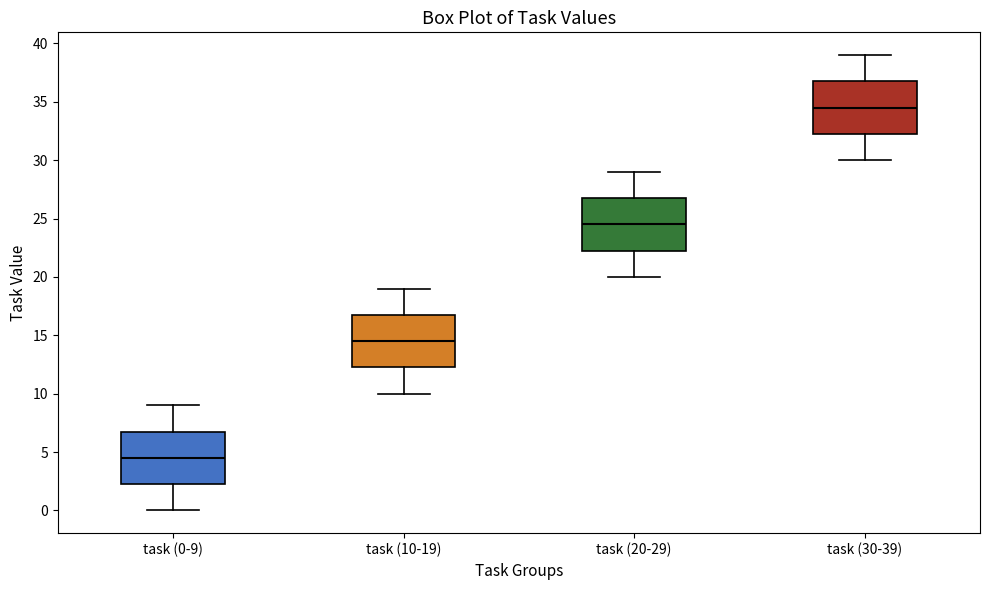

Reading left to right, read every box against the y-axis: the position of its median line, the range the box covers, and the ends of its whiskers. The values are not printed on the chart, so give them approximately, as read against the axis.

task (0-9): median 4.5, box 2.5 to 7.0, whiskers 0.0 to 9.0
task (10-19): median 14.5, box 12.5 to 17.0, whiskers 10.0 to 19.0
task (20-29): median 24.5, box 22.5 to 27.0, whiskers 20.0 to 29.0
task (30-39): median 34.5, box 32.5 to 37.0, whiskers 30.0 to 39.0